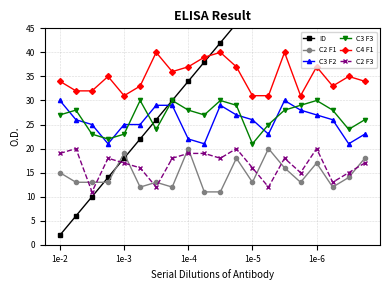

Reading left to right, what are all the values shown in this chart?

ID: 2	6	10	14	18	22	26	30	34	38	42	46	50	54	58	62	66	70	74	78
C2 F1: 15	13	13	13	19	12	13	12	20	11	11	18	13	20	16	13	17	12	14	18
C3 F2: 30	26	25	21	25	25	29	29	22	21	29	27	26	23	30	28	27	26	21	23
C3 F3: 27	28	23	22	23	30	24	30	28	27	30	29	21	25	28	29	30	28	24	26
C4 F1: 34	32	32	35	31	33	40	36	37	39	40	37	31	31	40	31	37	33	35	34
C2 F3: 19	20	11	18	17	16	12	18	19	19	18	20	16	12	18	15	20	13	15	17